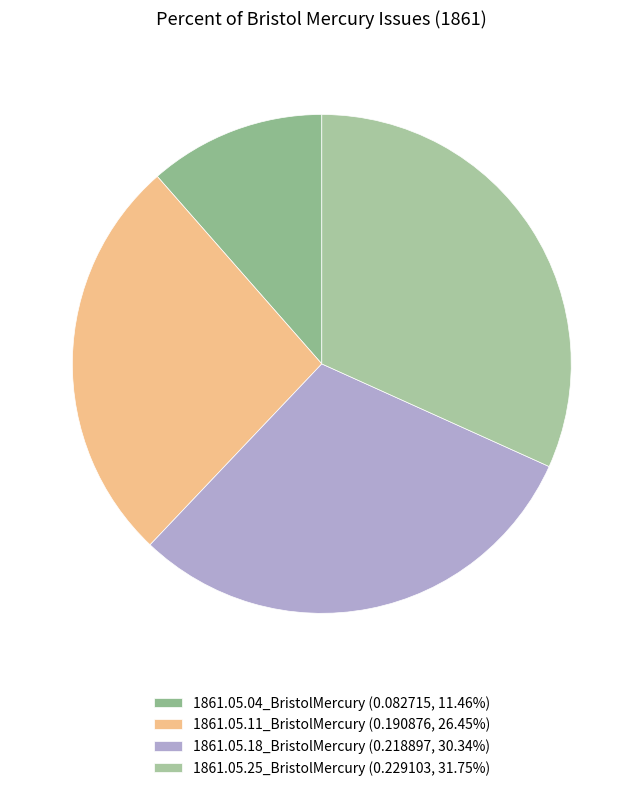

How many segments does this pie chart have?

4